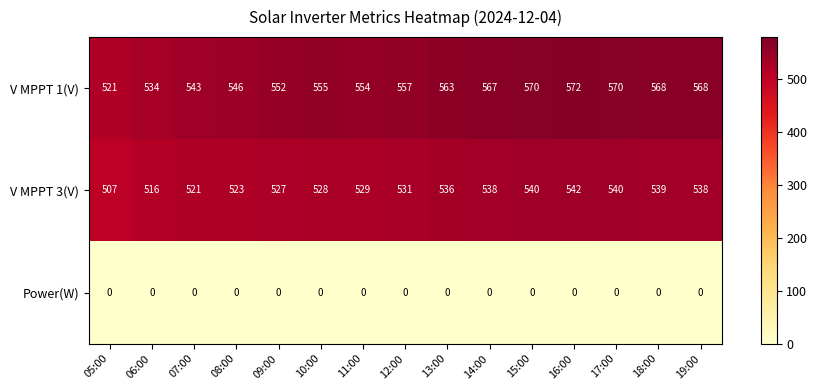

True or false: Power(W) has a value of 0 at 15:00.

True